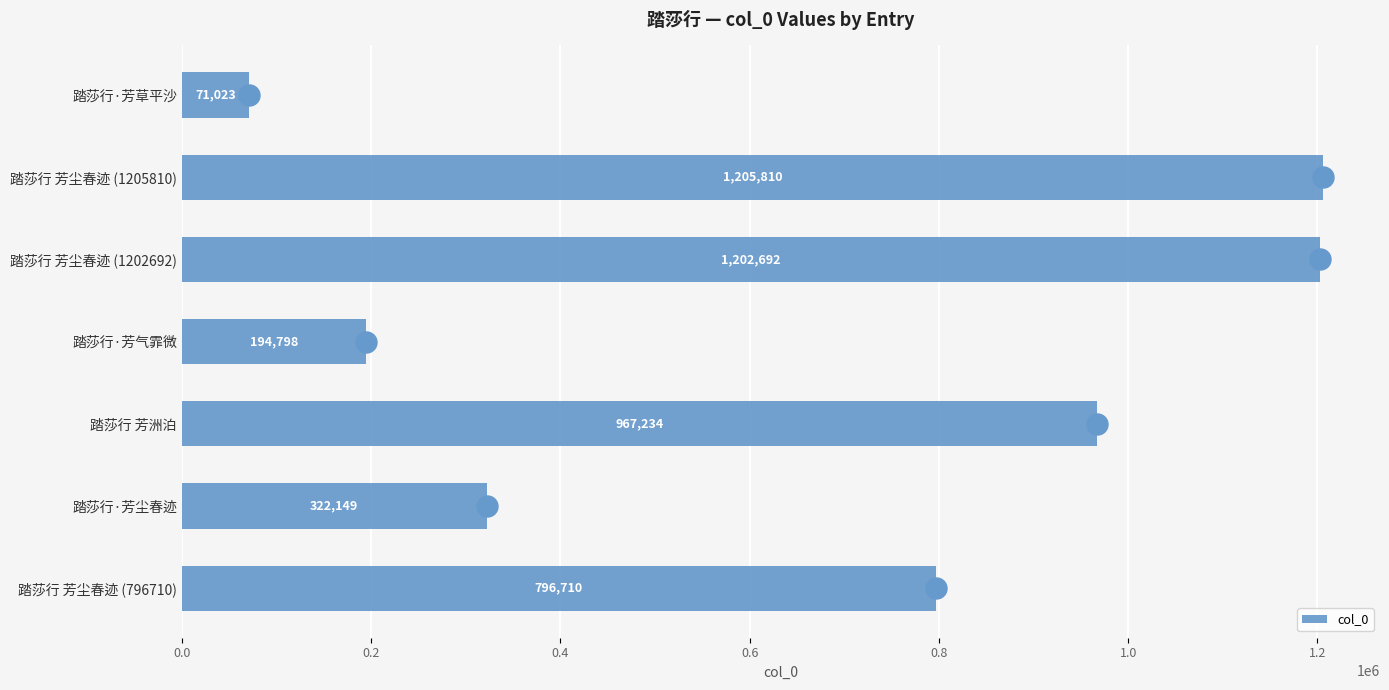

The value of col_0 at 踏莎行·芳草平沙 is 71023. True or false?

True